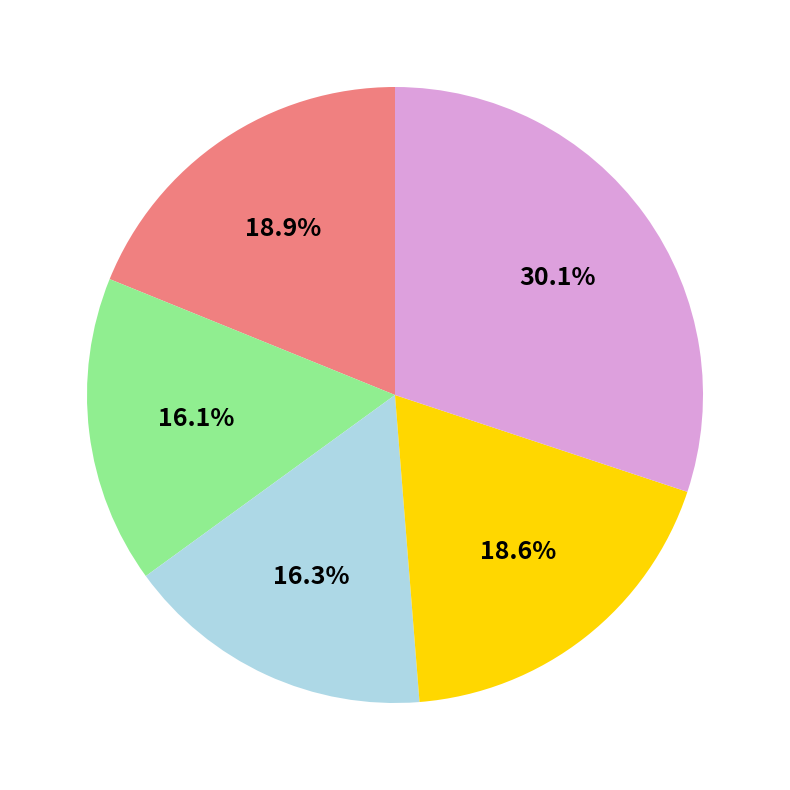

How many segments does this pie chart have?

5